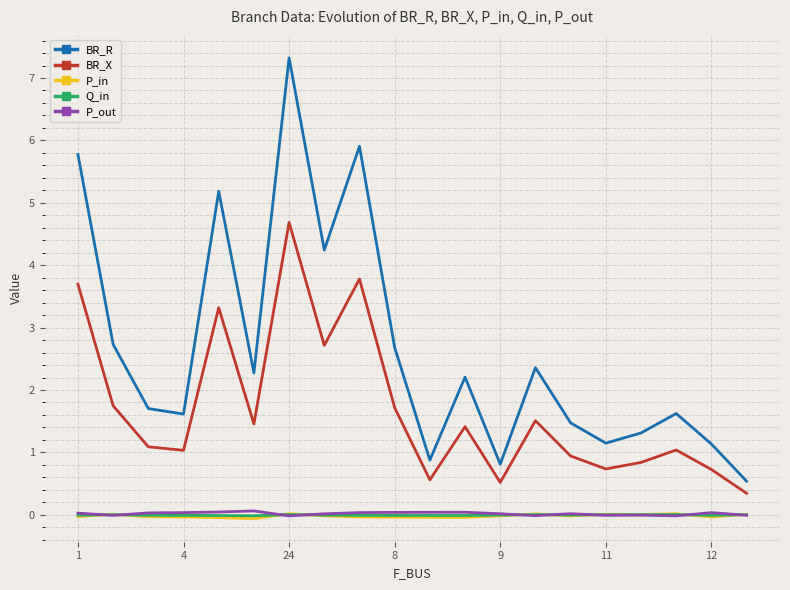

What is the maximum value shown in the chart?

7.3